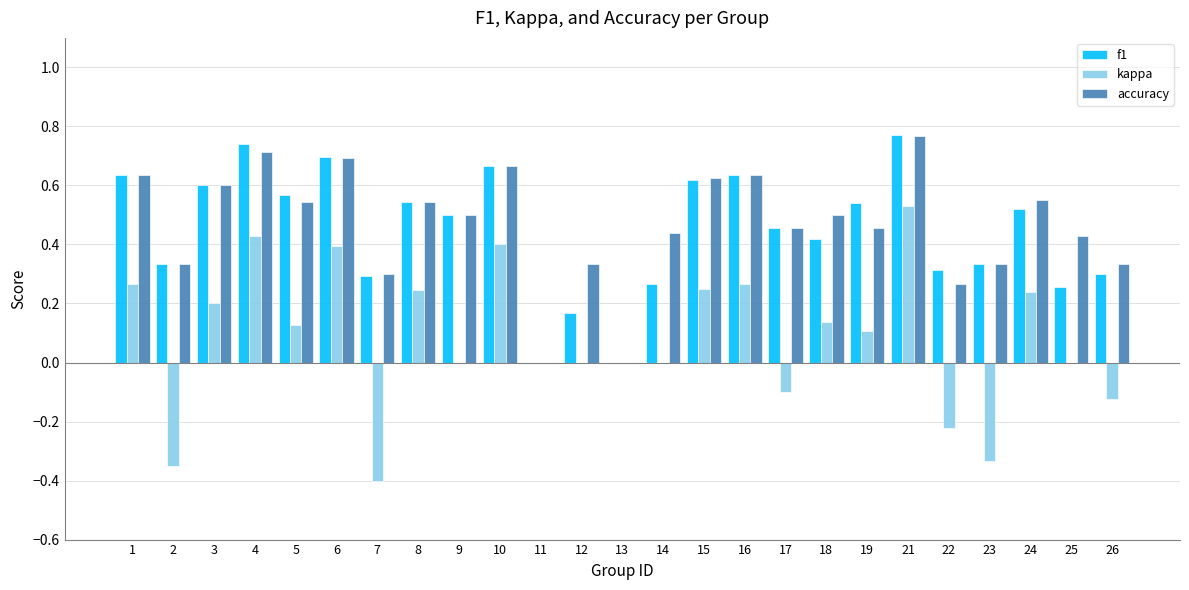

Is it true that kappa equals 0.3 at 1?

True